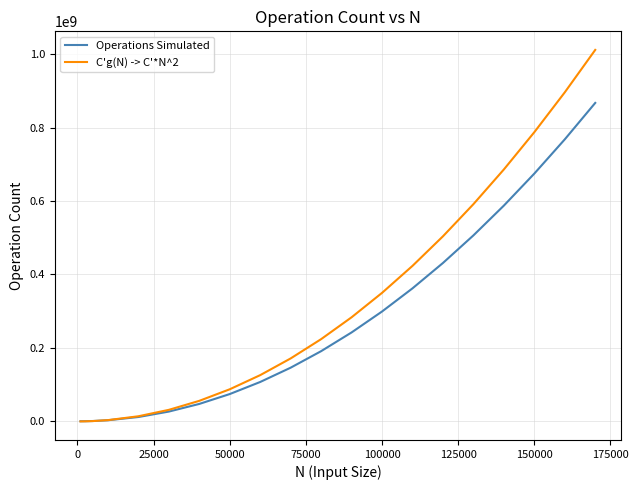

What is the maximum value for Operations Simulated?

867181005.0